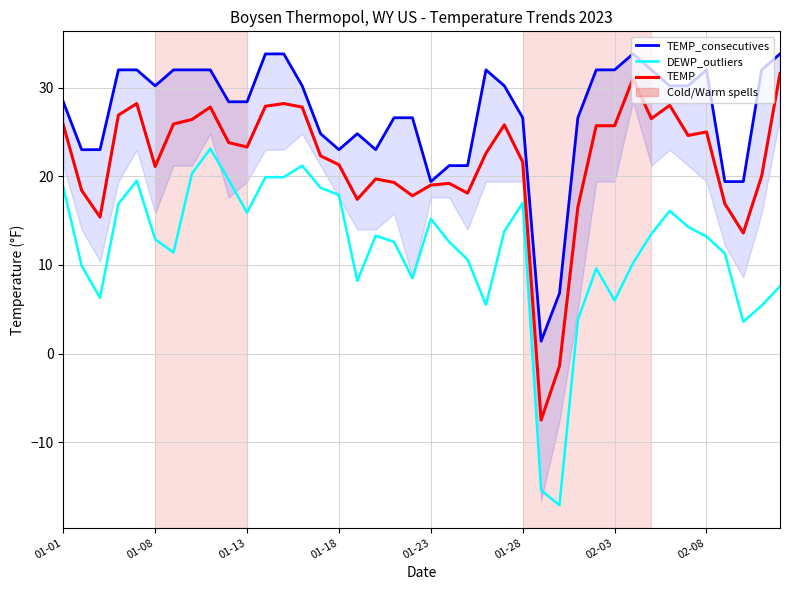

At which category does the chart reach its peak across all series?

11